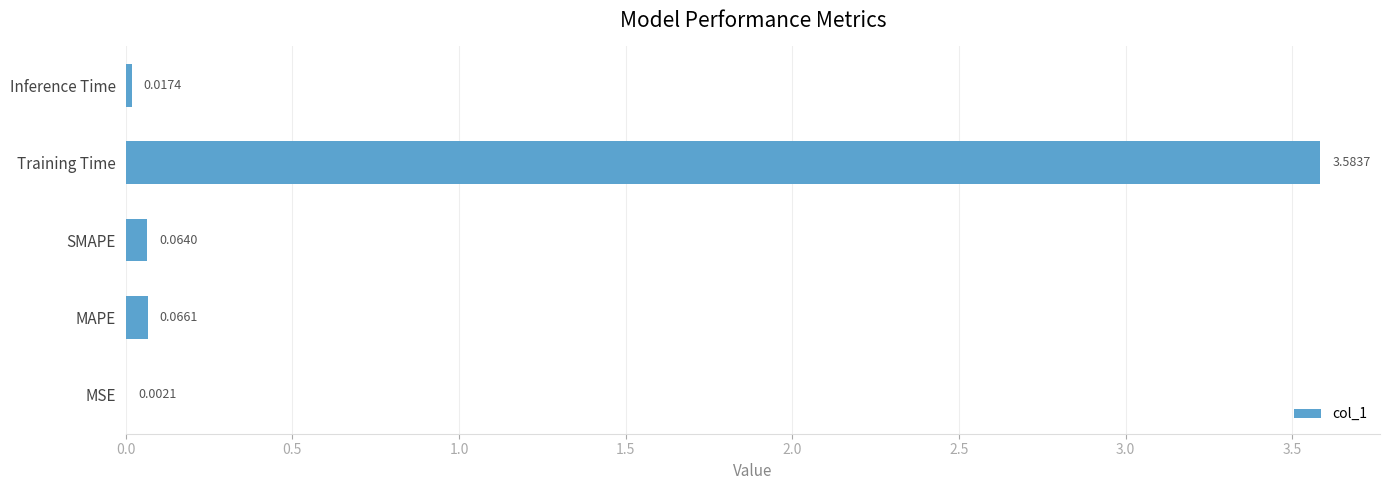

What is the sum of all values?

3.7